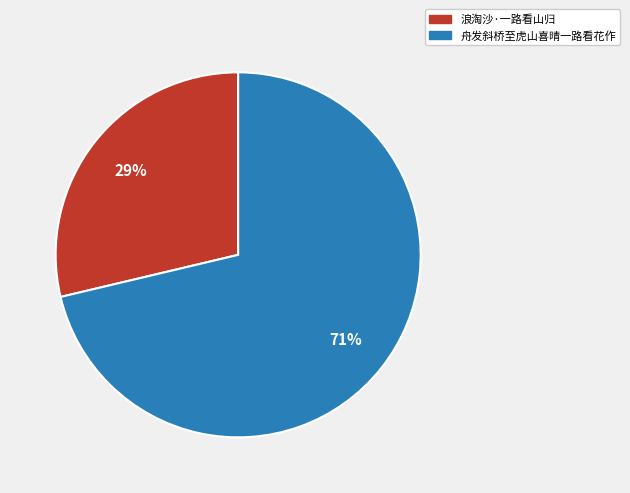

How many segments does this pie chart have?

2